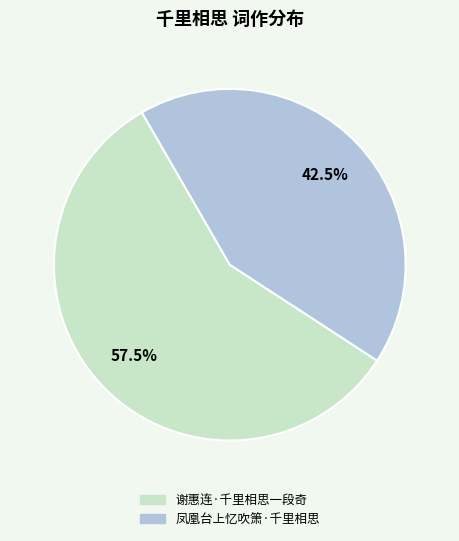

Does any single category account for the majority?

Yes